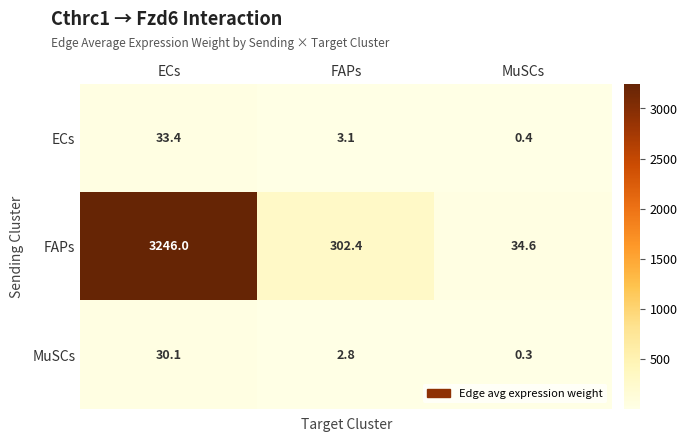

What is the average value of the MuSCs series?

11.1